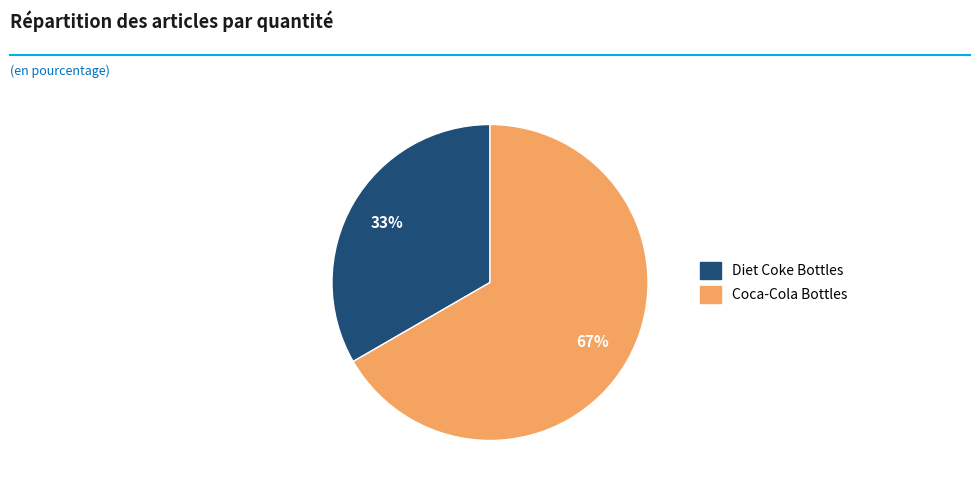

Is it true that Diet Coke Bottles is 33% of the pie?

True